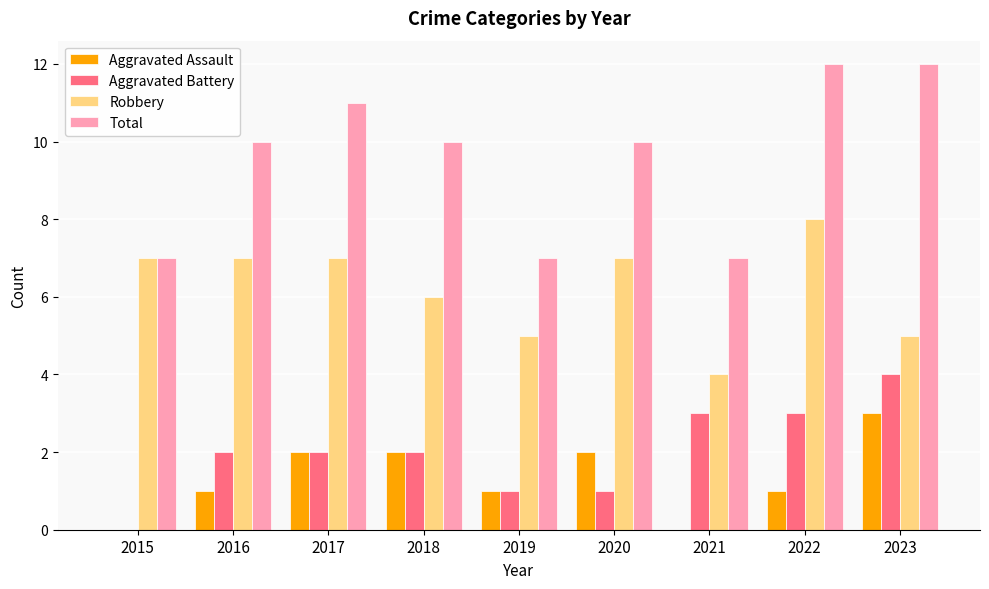

Are the bars grouped side by side (vs. stacked)?

Yes